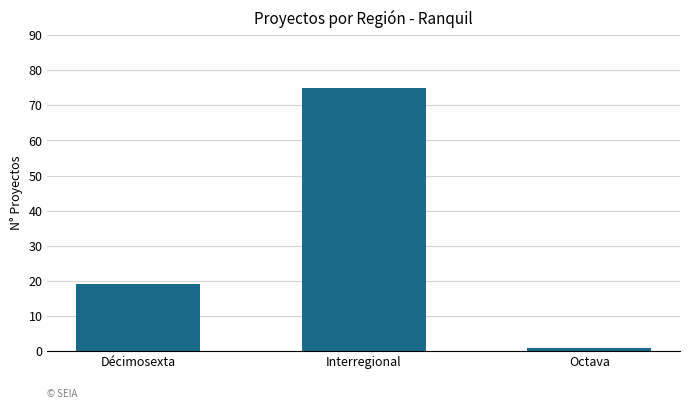

Reading right to left, extract all data points from this chart.

1	75	19